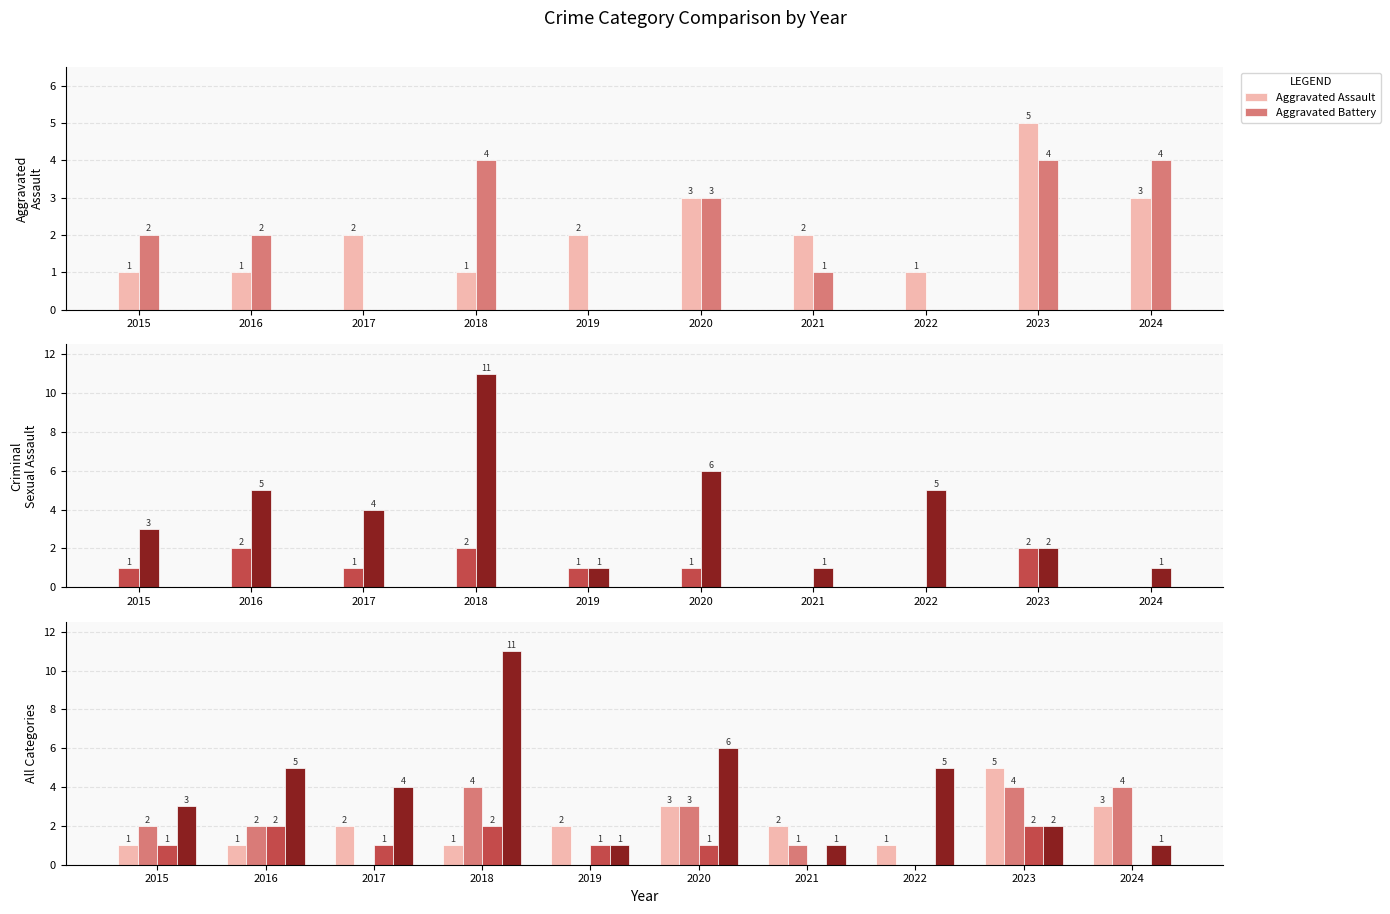

What is the spread (max minus min) of values at 2022?

5